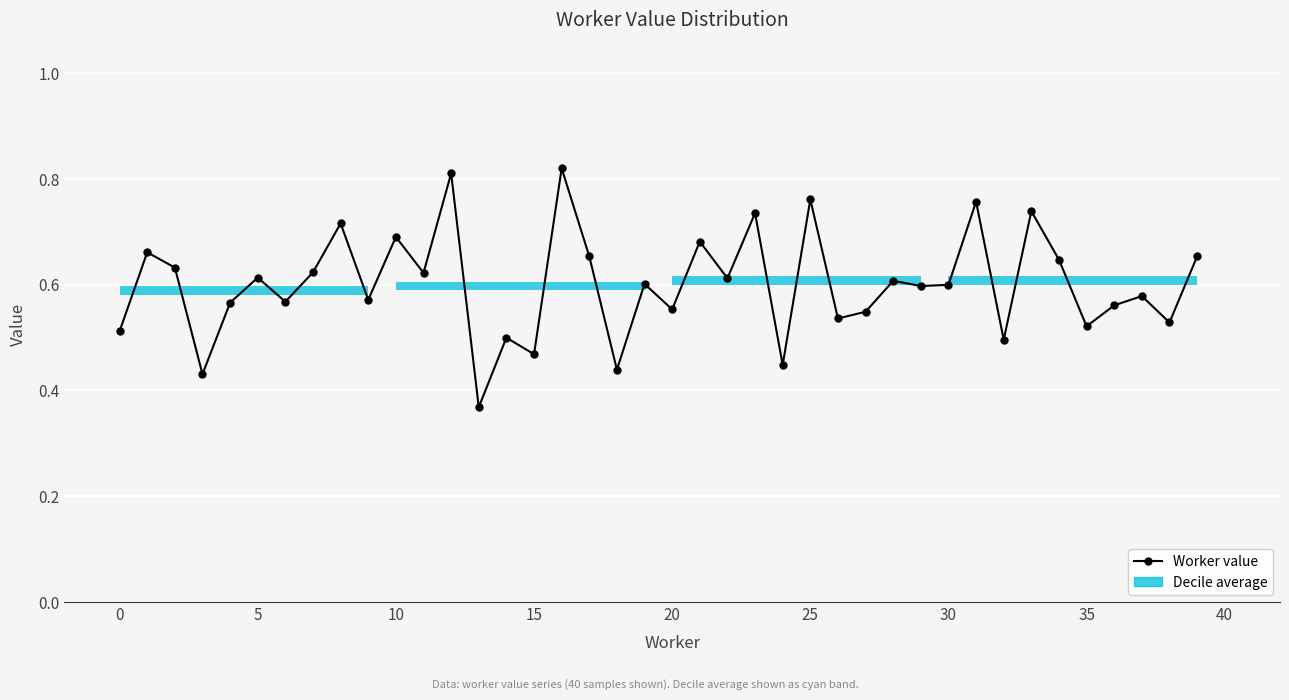

What is the sum of all values?

24.0